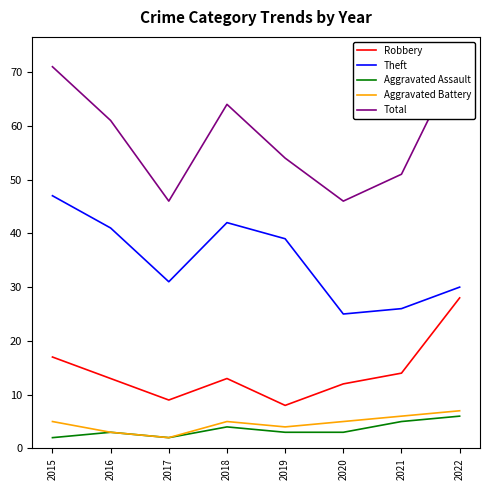

What is the sum of all Total values?

466